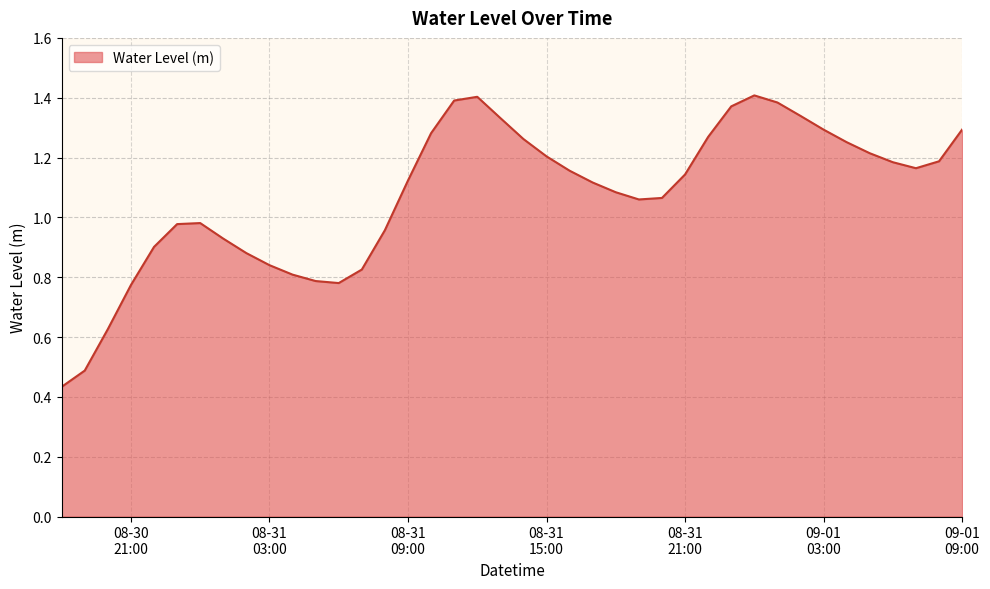

Rank the categories by value from lowest to highest.

2024-08-30 18:00:00, 2024-08-30 19:00:00, 2024-08-30 20:00:00, 2024-08-30 21:00:00, 2024-08-31 06:00:00, 2024-08-31 05:00:00, 2024-08-31 04:00:00, 2024-08-31 07:00:00, 2024-08-31 03:00:00, 2024-08-31 02:00:00, 2024-08-30 22:00:00, 2024-08-31 01:00:00, 2024-08-31 08:00:00, 2024-08-30 23:00:00, 2024-08-31 00:00:00, 2024-08-31 19:00:00, 2024-08-31 20:00:00, 2024-08-31 18:00:00, 2024-08-31 17:00:00, 2024-08-31 09:00:00, 2024-08-31 21:00:00, 2024-08-31 16:00:00, 2024-09-01 07:00:00, 2024-09-01 06:00:00, 2024-09-01 08:00:00, 2024-08-31 15:00:00, 2024-09-01 05:00:00, 2024-09-01 04:00:00, 2024-08-31 14:00:00, 2024-08-31 22:00:00, 2024-08-31 10:00:00, 2024-09-01 03:00:00, 2024-09-01 09:00:00, 2024-08-31 13:00:00, 2024-09-01 02:00:00, 2024-08-31 23:00:00, 2024-09-01 01:00:00, 2024-08-31 11:00:00, 2024-08-31 12:00:00, 2024-09-01 00:00:00